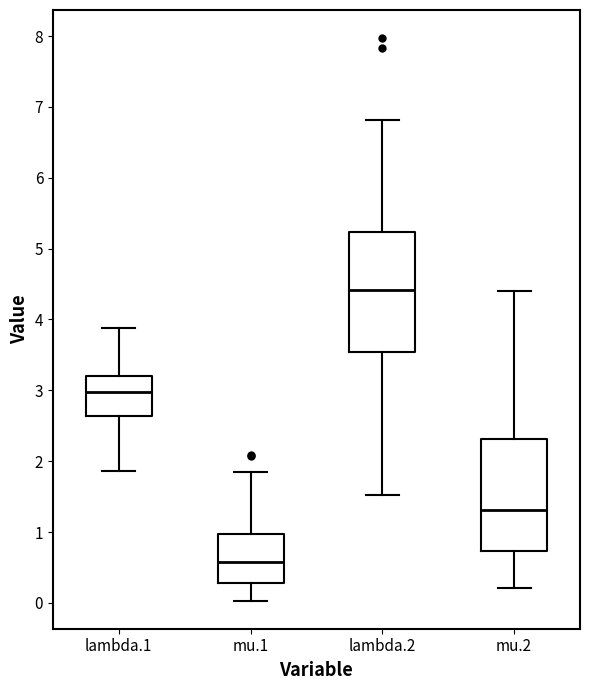

Reading left to right, transcribe this box plot: for each box, give where its median line is, the range the box spans, and where its two whiskers end, as read against the y-axis. The values are not printed on the chart, so give them approximately, as read against the axis.

lambda.1: median 3.0, box 2.6 to 3.2, whiskers 1.9 to 3.9
mu.1: median 0.6, box 0.3 to 1.0, whiskers 0.0 to 1.8
lambda.2: median 4.4, box 3.5 to 5.2, whiskers 1.5 to 6.8
mu.2: median 1.3, box 0.7 to 2.3, whiskers 0.2 to 4.4